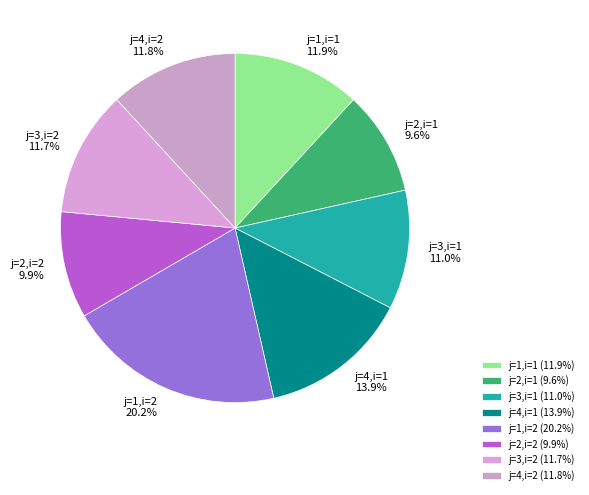

Which has a higher value, j=4,i=2 or j=2,i=2?

j=4,i=2